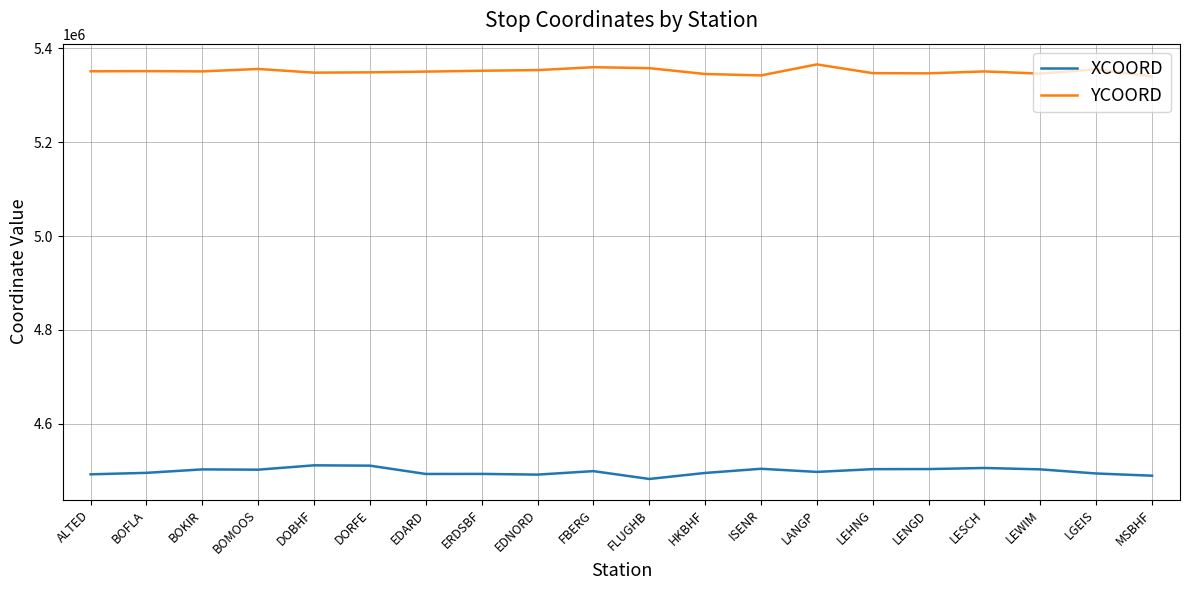

What is the greatest value displayed?

5365234.5